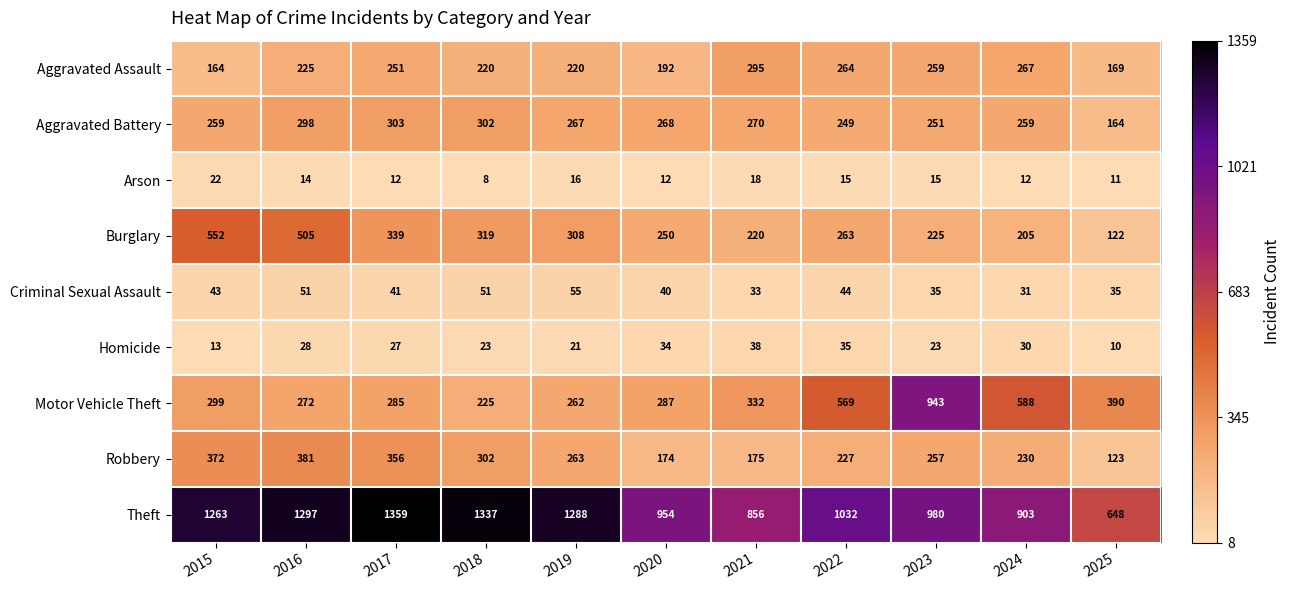

How many data points in Aggravated Battery are less than 267?

5